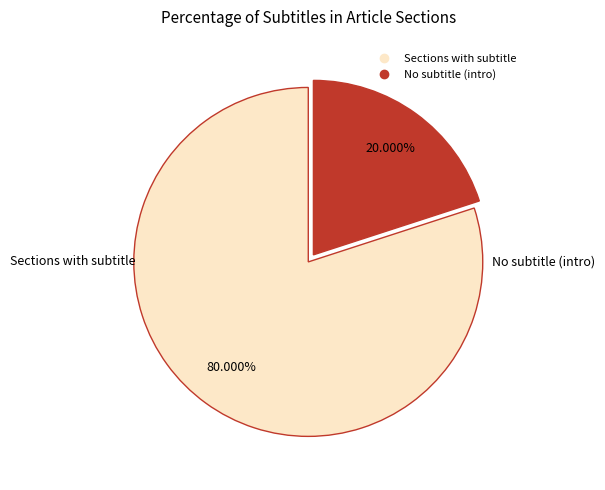

To the nearest percent, what is the average slice percentage?

50%